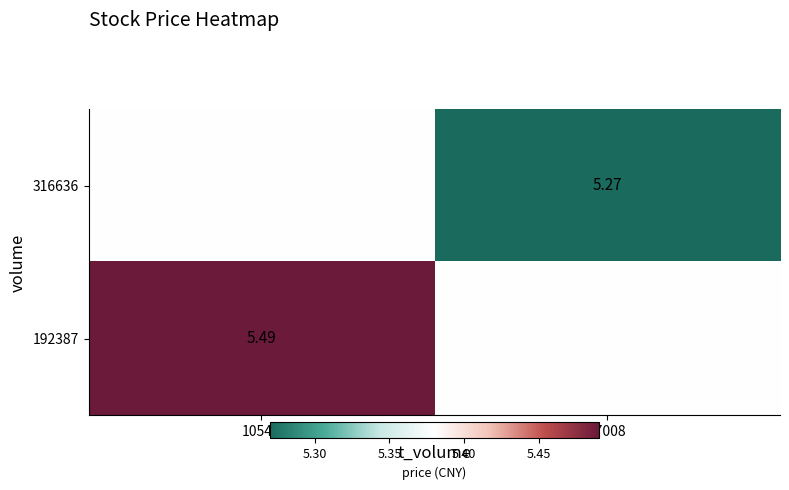

What is the spread (max minus min) of values at 17008?

0.1